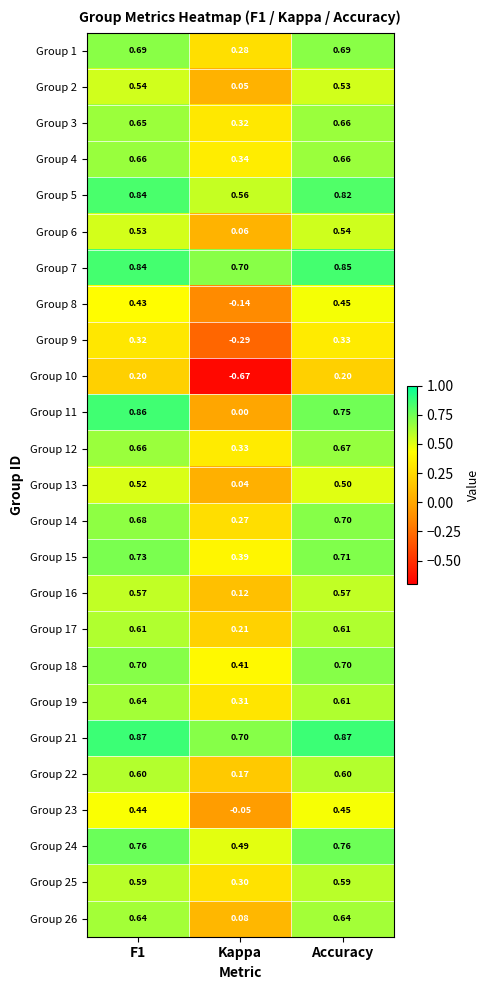

Which series has the widest spread of values?

Group 10